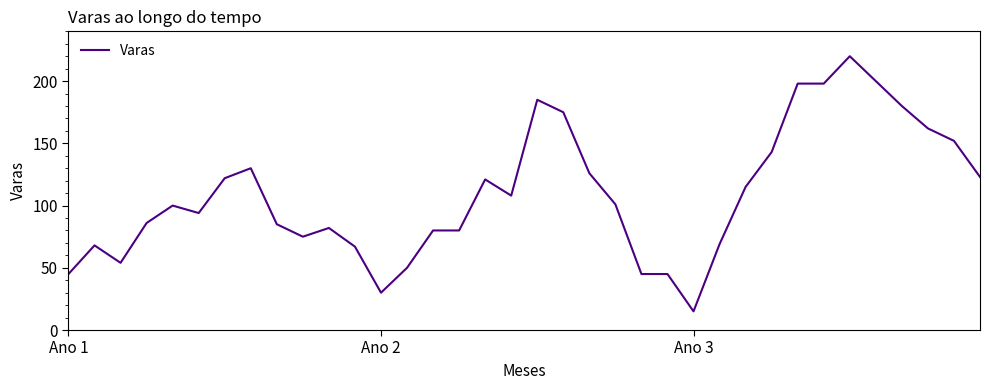

What is the greatest value displayed?

220